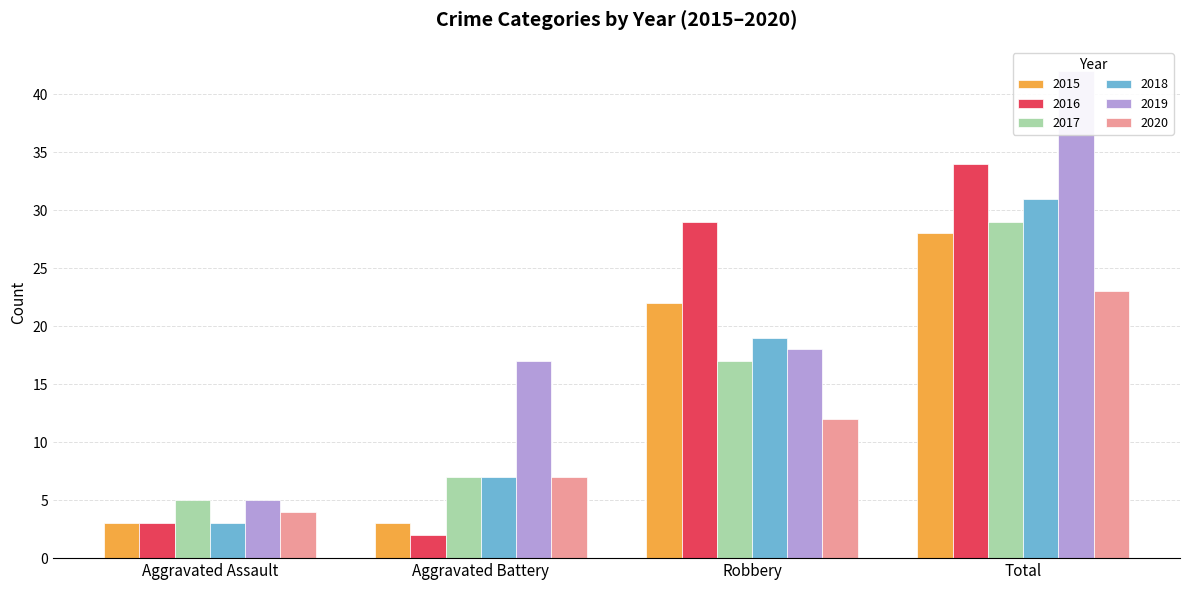

Reading right to left, extract all data points from this chart.

2015: Total=28	Robbery=22	Aggravated Battery=3	Aggravated Assault=3
2016: Total=34	Robbery=29	Aggravated Battery=2	Aggravated Assault=3
2017: Total=29	Robbery=17	Aggravated Battery=7	Aggravated Assault=5
2018: Total=31	Robbery=19	Aggravated Battery=7	Aggravated Assault=3
2019: Total=42	Robbery=18	Aggravated Battery=17	Aggravated Assault=5
2020: Total=23	Robbery=12	Aggravated Battery=7	Aggravated Assault=4